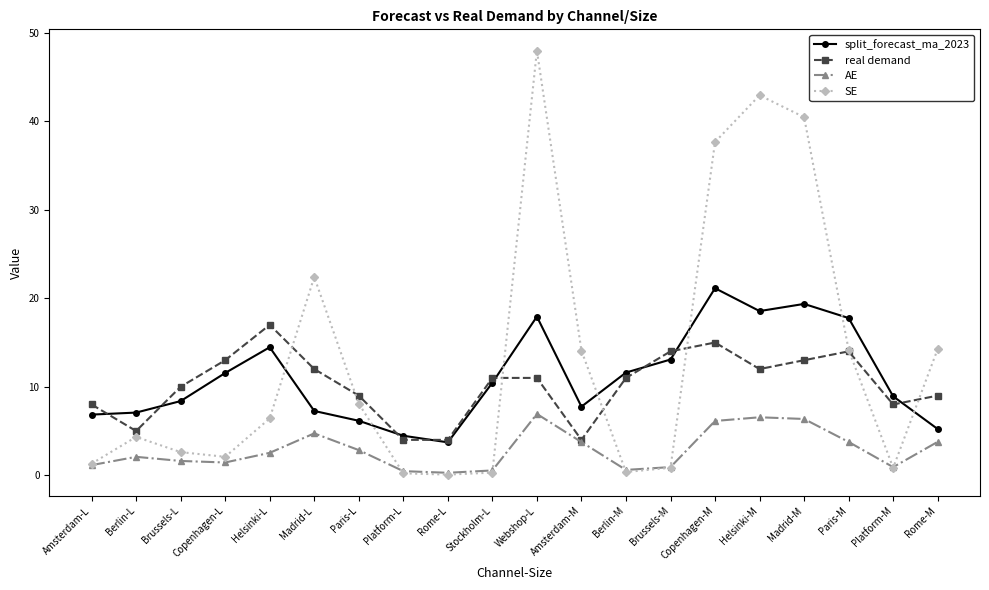

Rank the series at Rome-M from lowest to highest value.

AE, split_forecast_ma_2023, real demand, SE